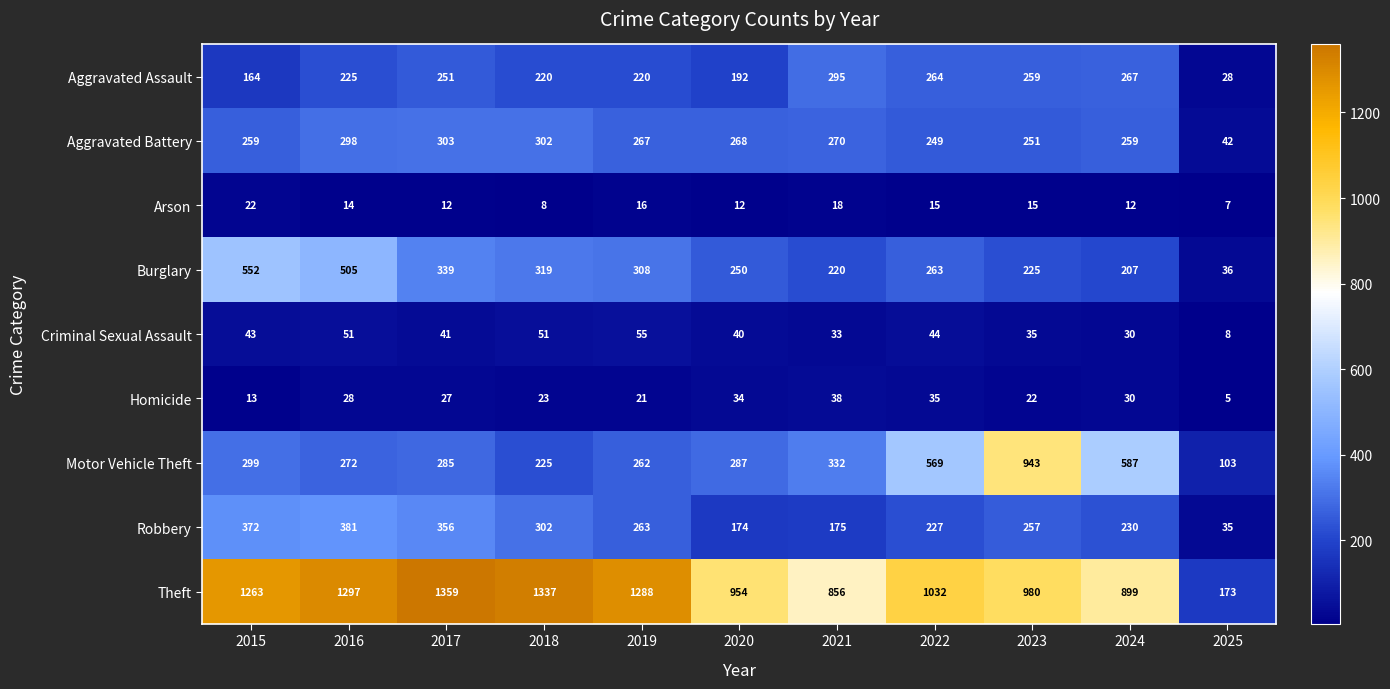

How many values in the Burglary series are below 263?

5